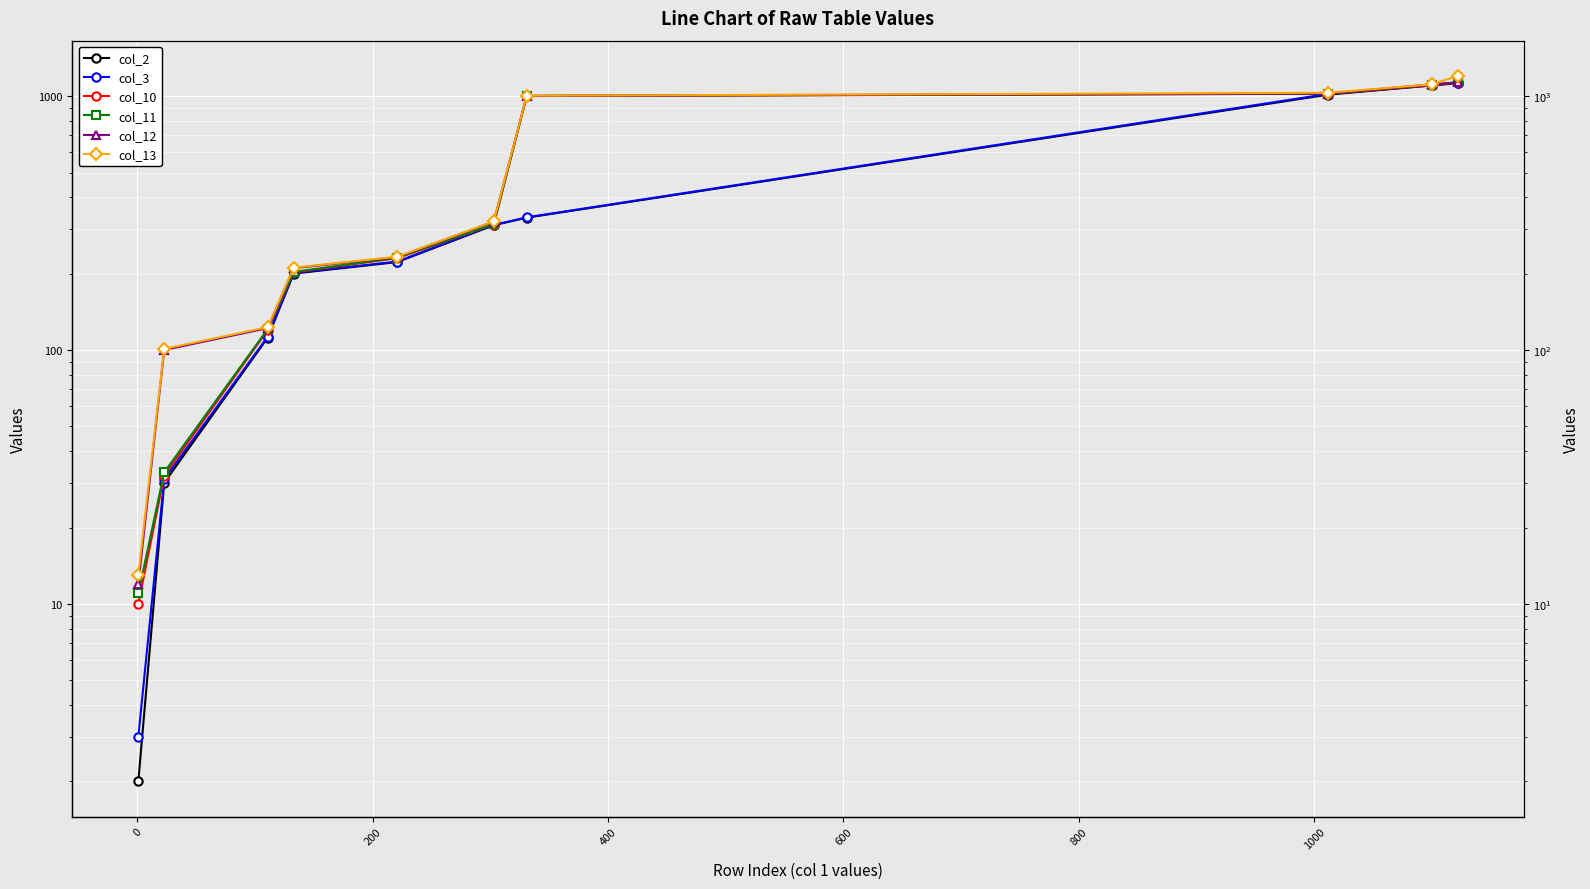

What is the value of the col_3 point at the 6th from the left?

311